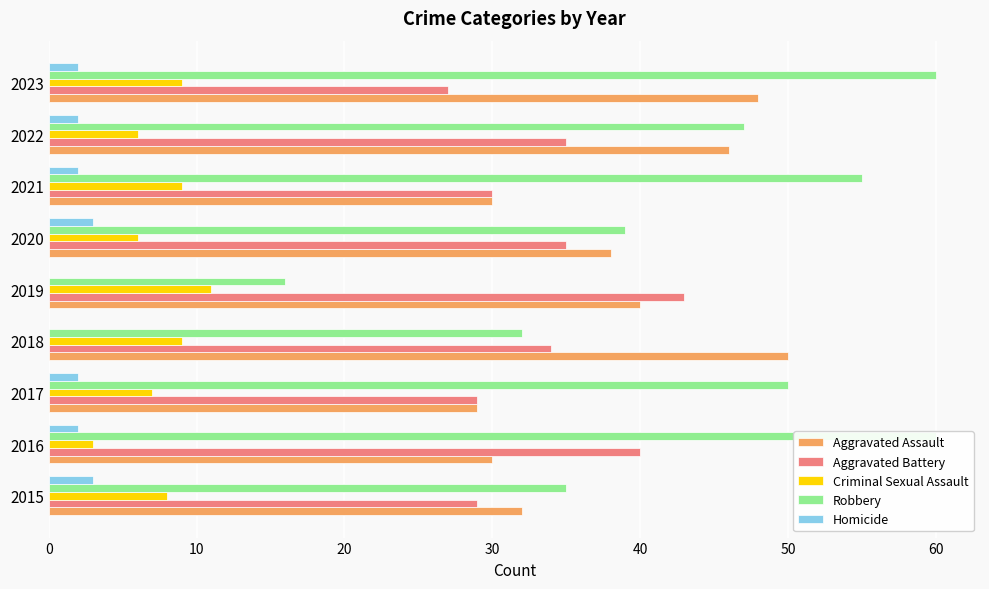

What is the difference between the maximum and minimum values in the Robbery series?

44